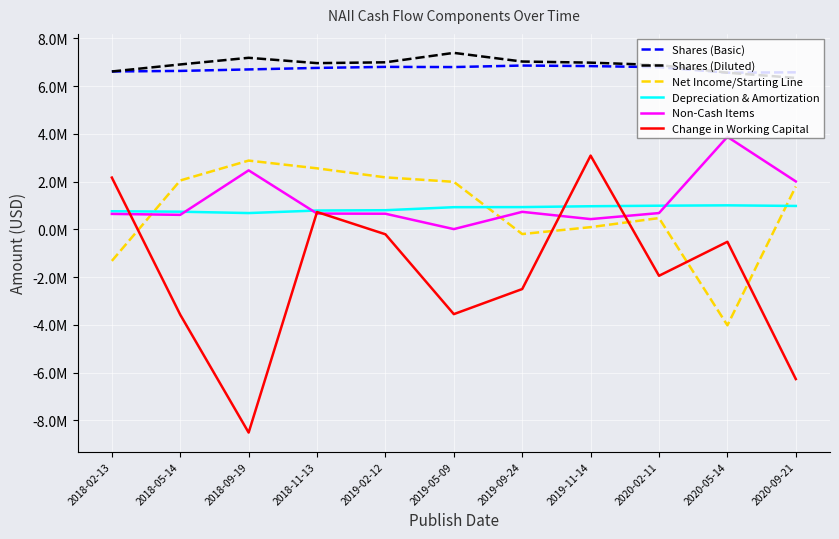

Which series has the largest total across all categories?

Shares (Diluted)